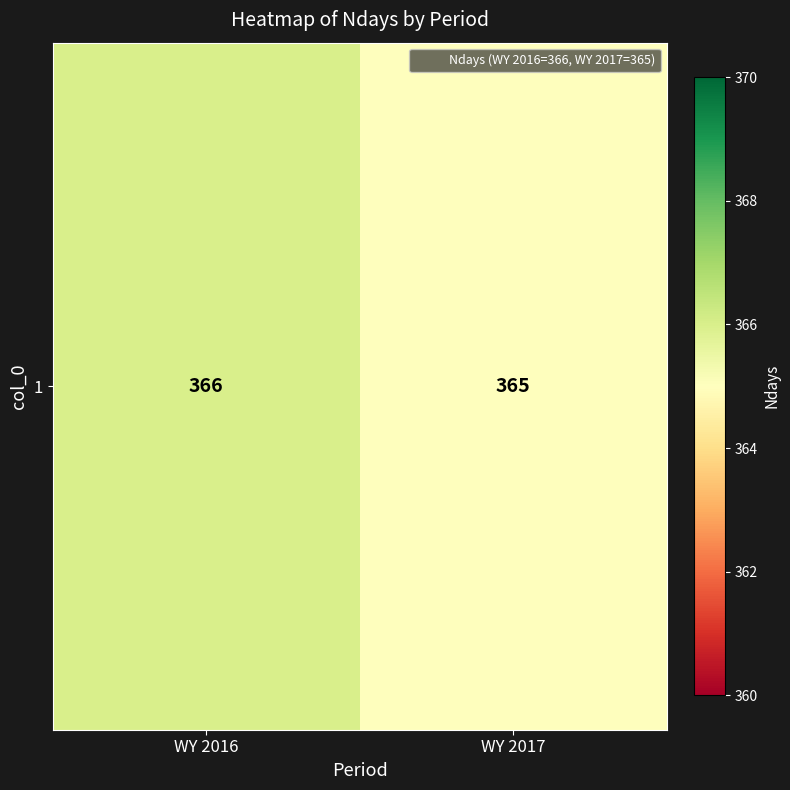

List the labels in order of value, largest first.

WY 2016, WY 2017